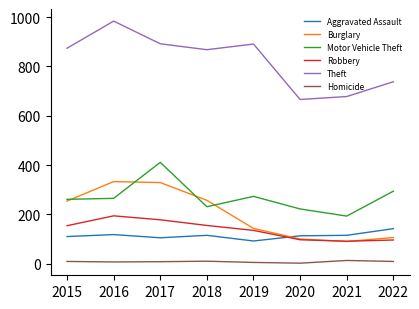

True or false: Theft has a value of 1451 at 2019.

False